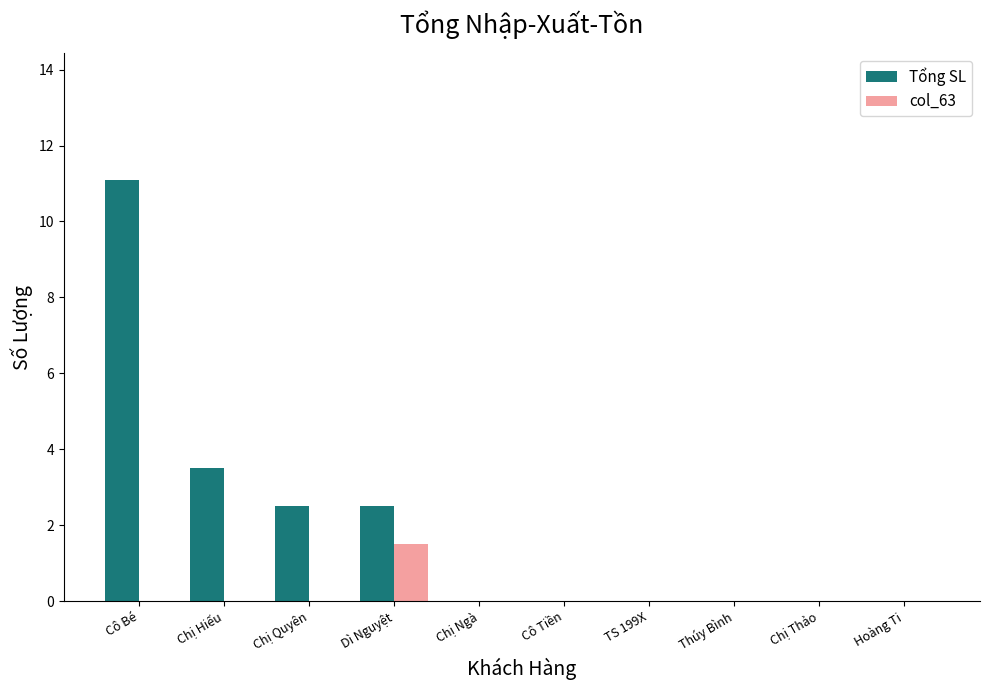

How many groups of bars are there?

10